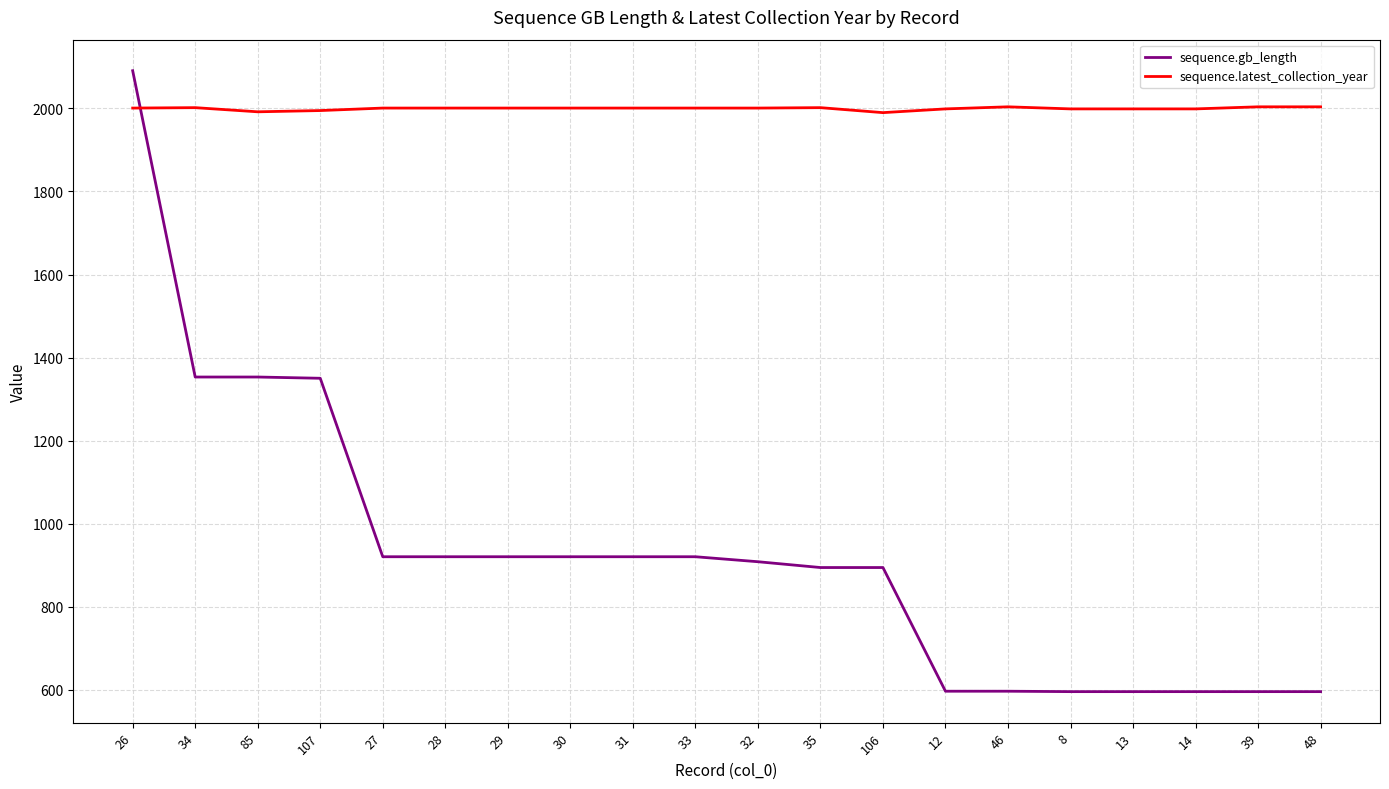

What is the total value across all series at 26?

4092